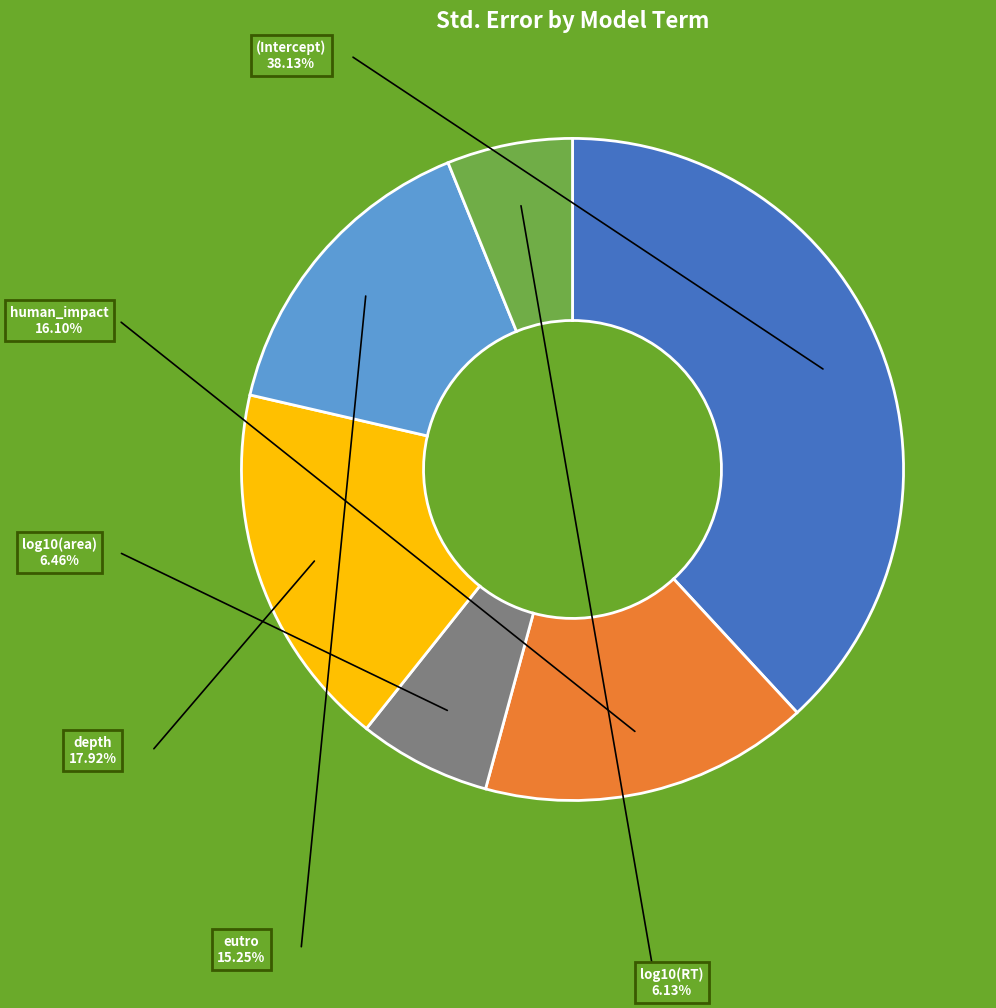

Does any single category account for the majority?

No